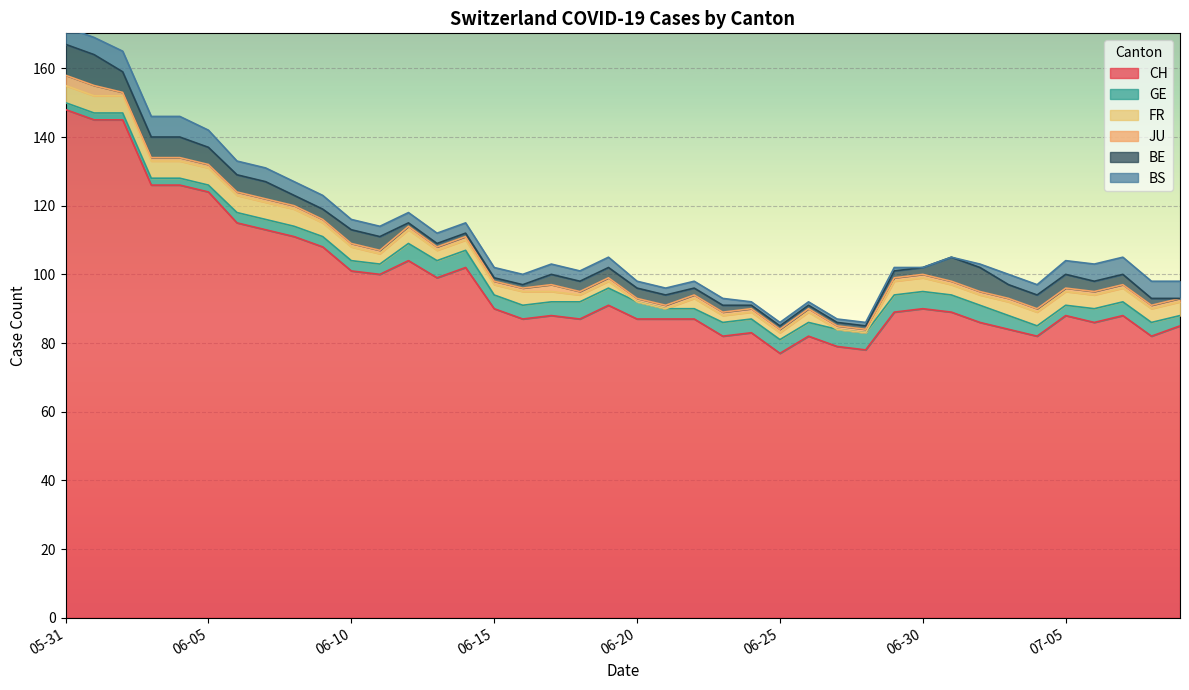

How many distinct data groups are displayed?

6